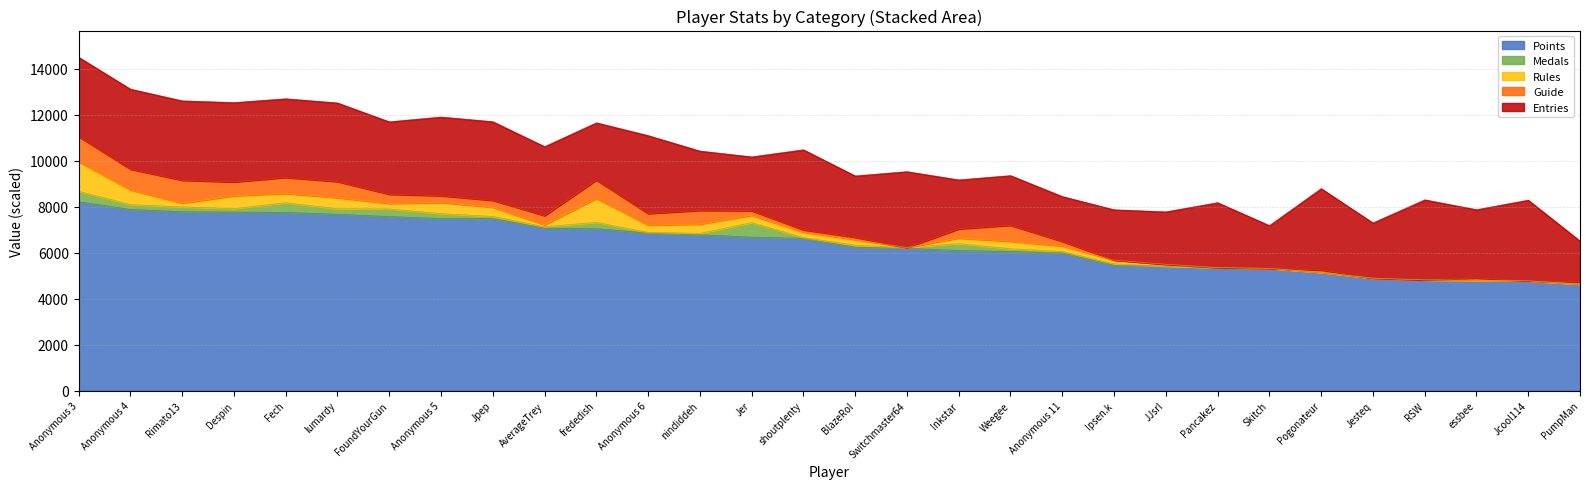

At FoundYourGun, list the series in order from largest to smallest.

Points, Entries, Medals, Guide, Rules